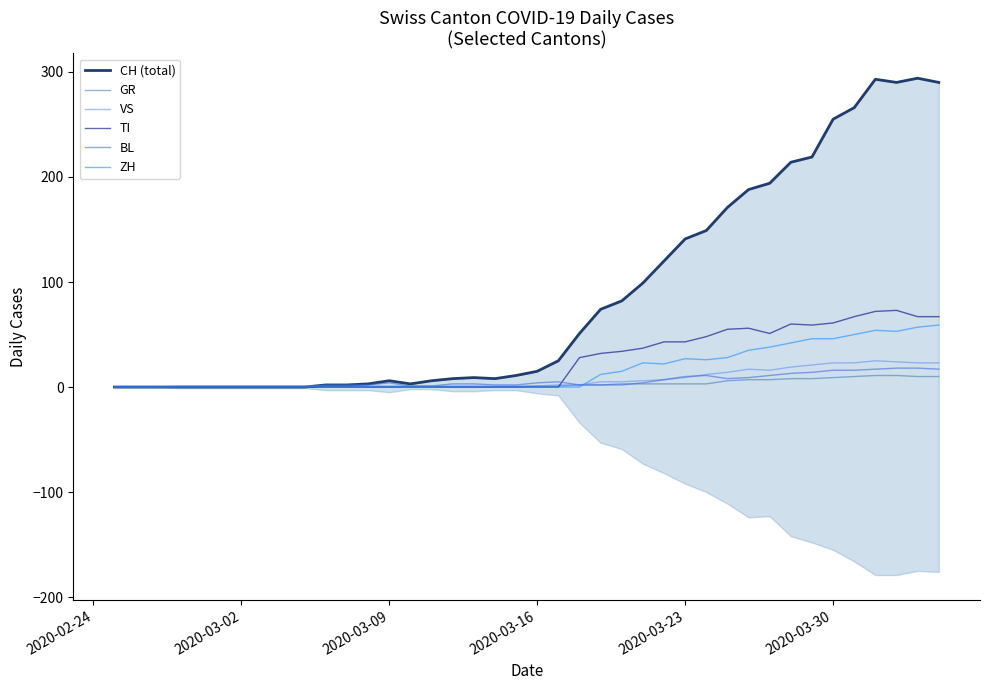

What is the highest value of the BL series?

18